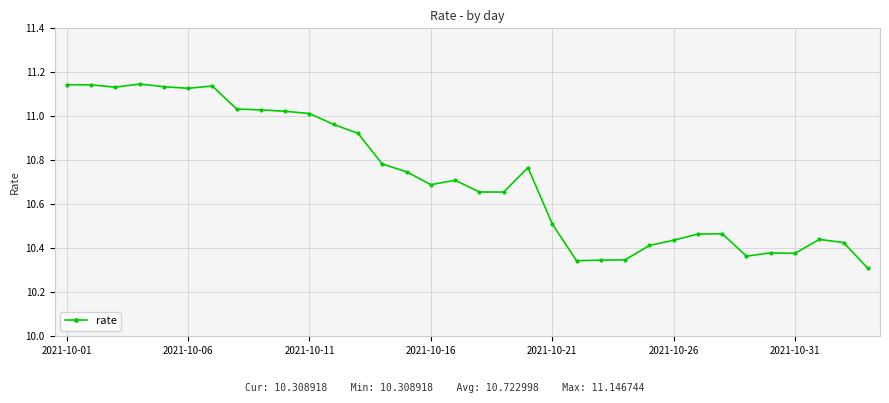

What is the difference between the second highest and second lowest values?

0.8